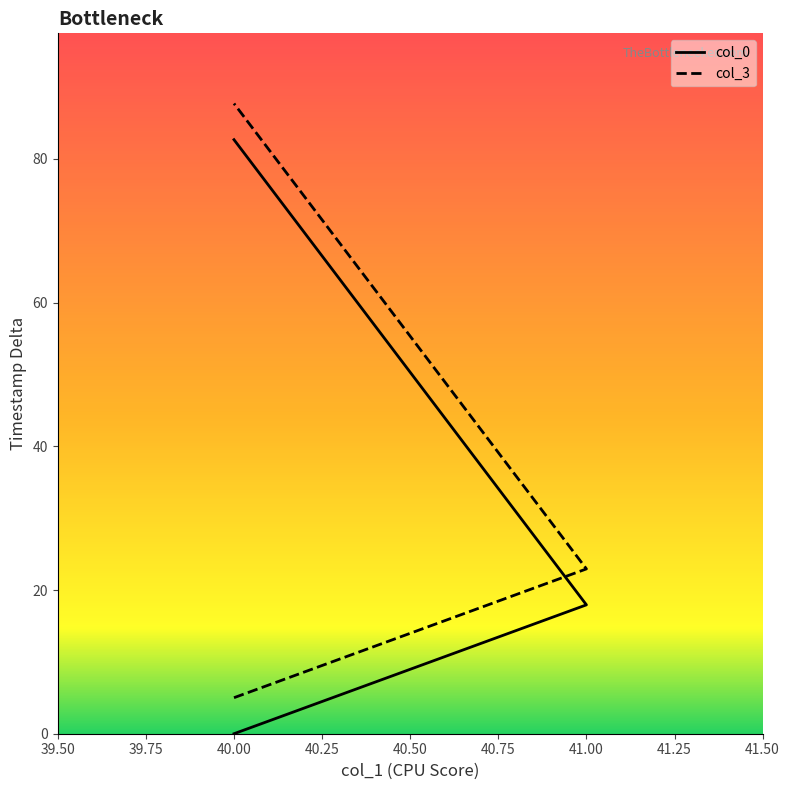

How many data points in col_0 are above 17?

2